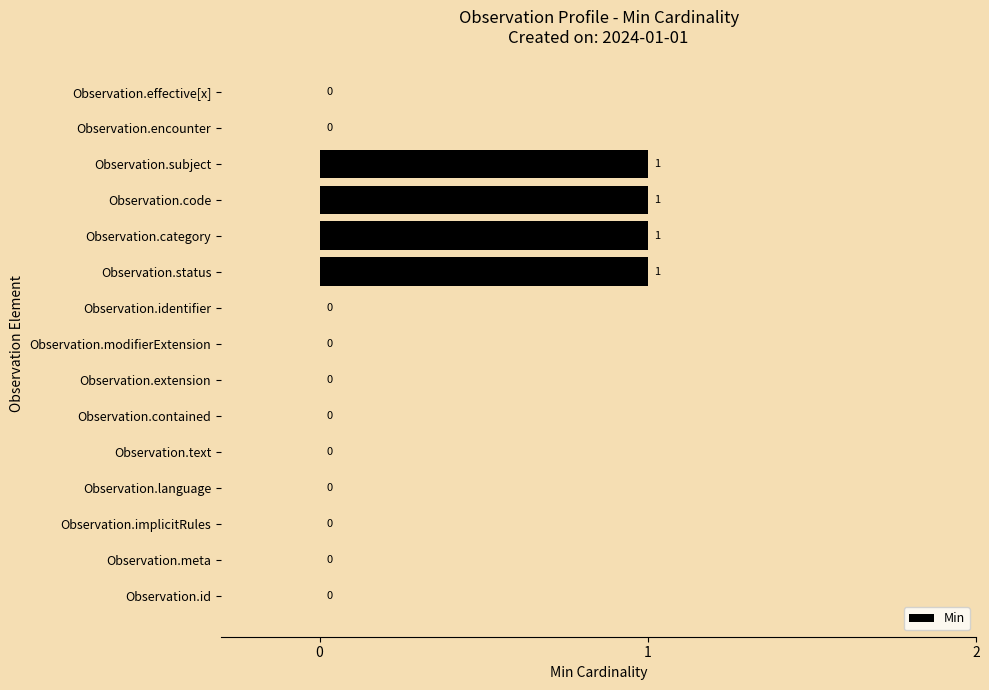

True or false: the data shows 0 at Observation.identifier.

True